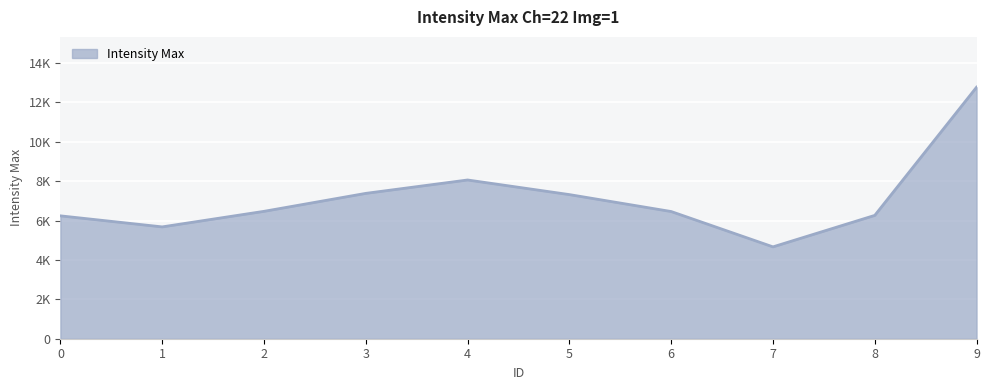

True or false: there are more than 2 points higher than both neighbors.

False